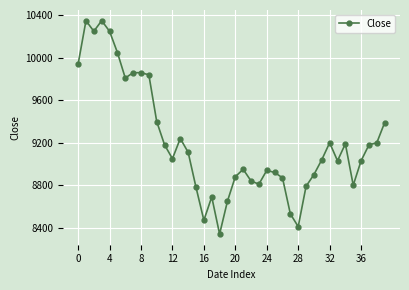

What is the difference between the maximum and second lowest values?

1940